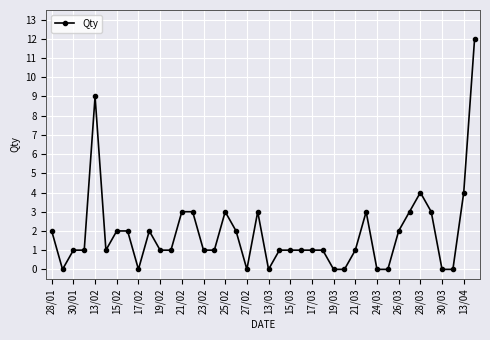

What is the sum of all values?

75